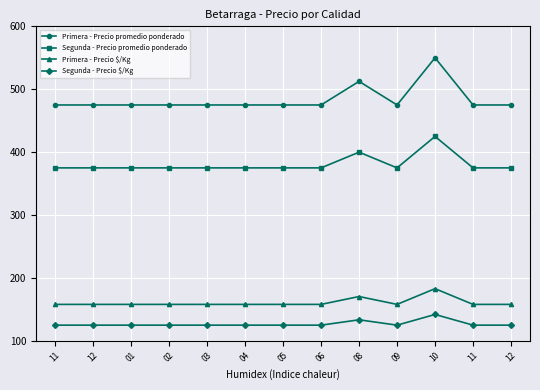

Does the chart display data point markers on the line(s)?

Yes